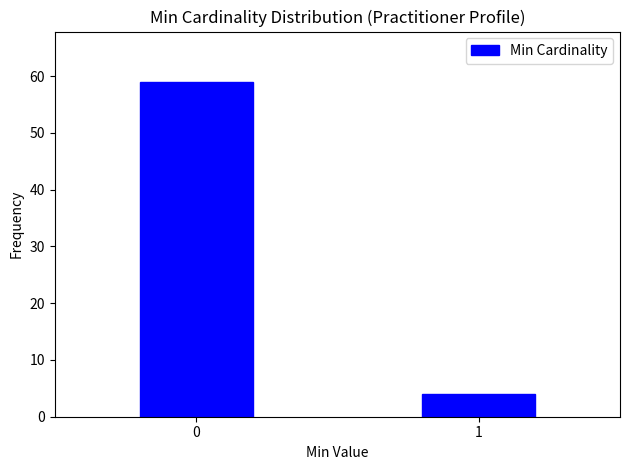

Reading right to left, list all the values displayed in this chart.

4	59